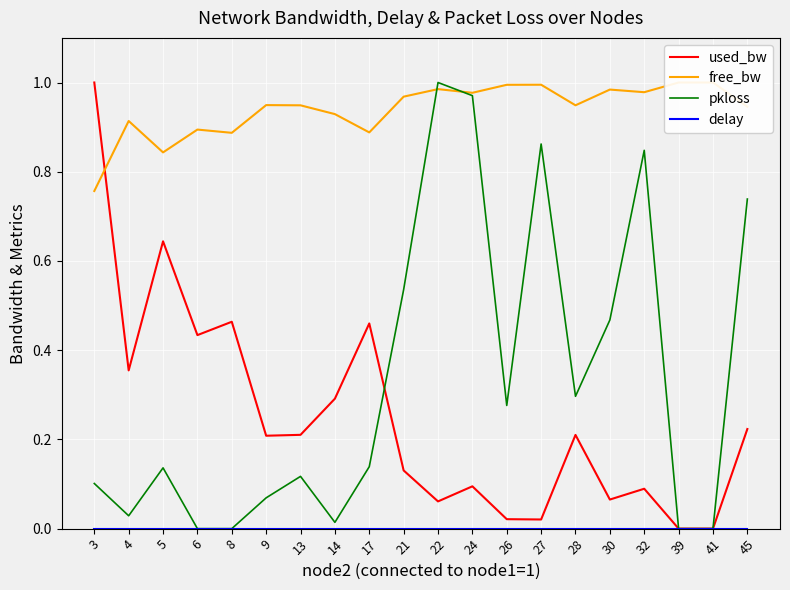

How many interior local peaks does the pkloss series have?

5